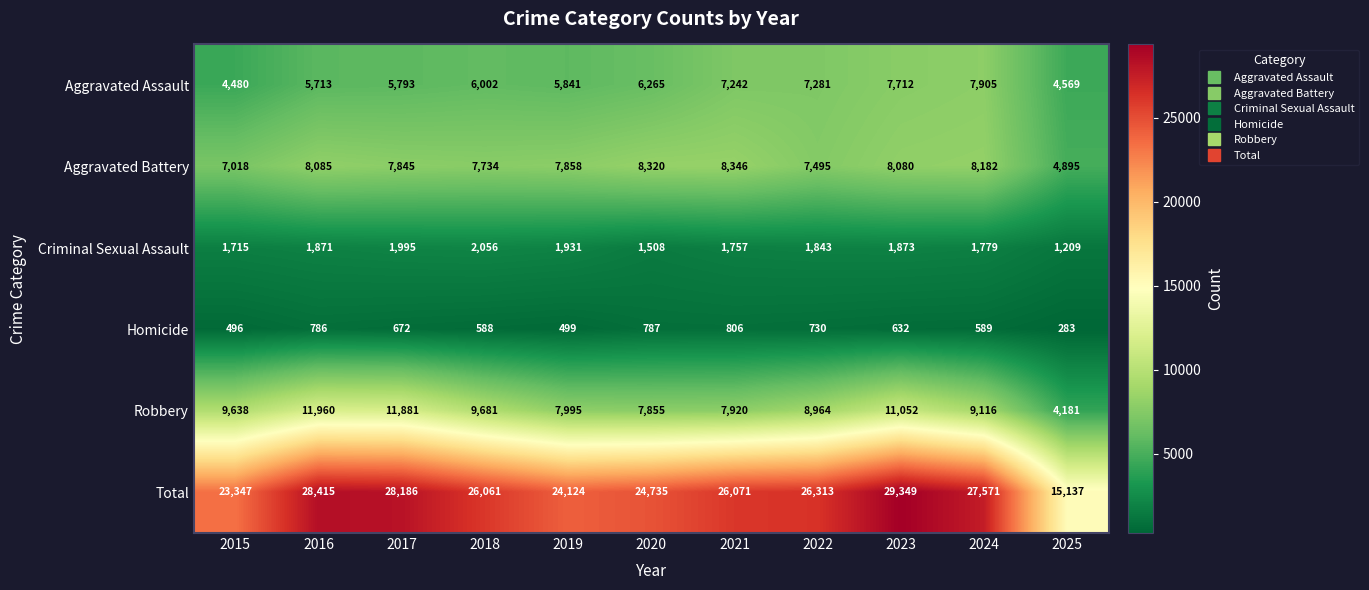

How many categories are shown in the chart?

11